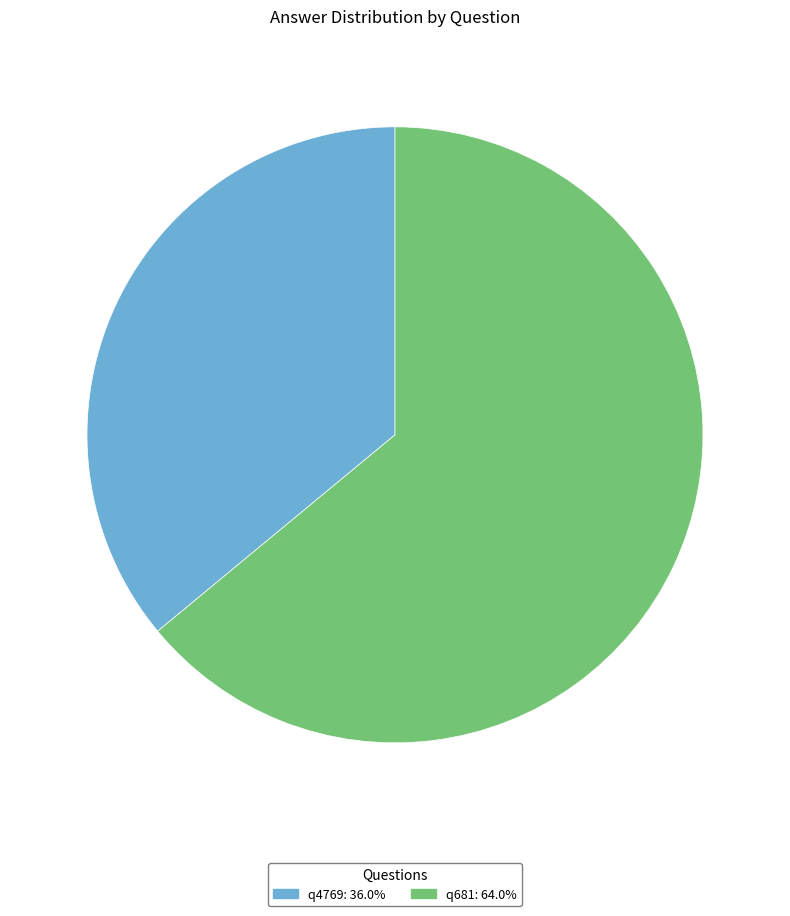

Is there a majority slice in this chart?

Yes